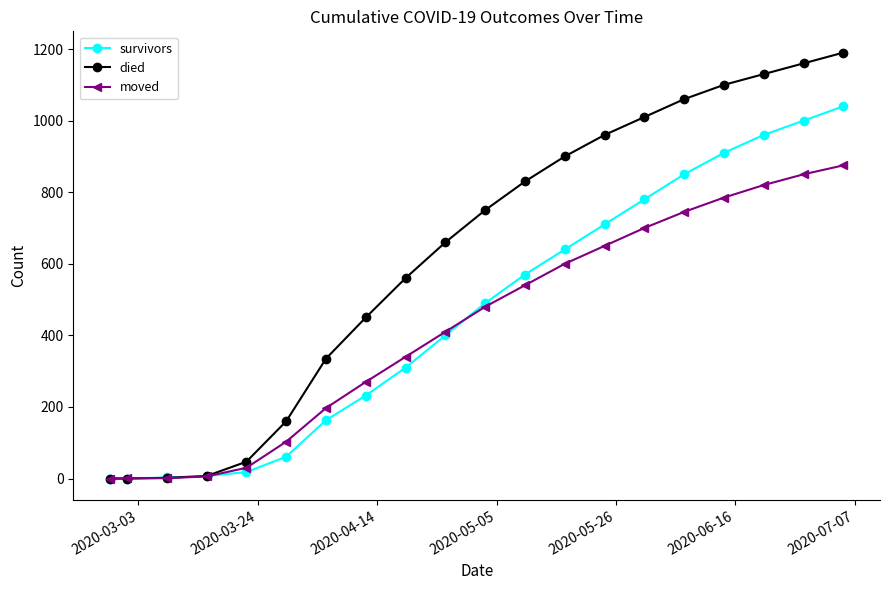

True or false: died has more than 2 interior local peaks.

False